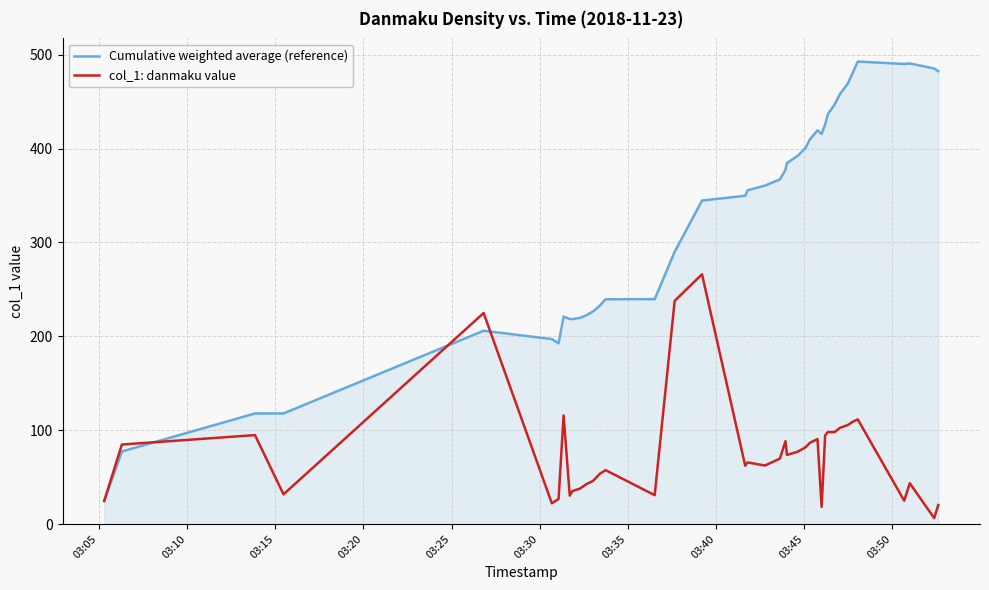

List the series in order of their peak value, highest first.

Cumulative weighted average (reference), col_1: danmaku value